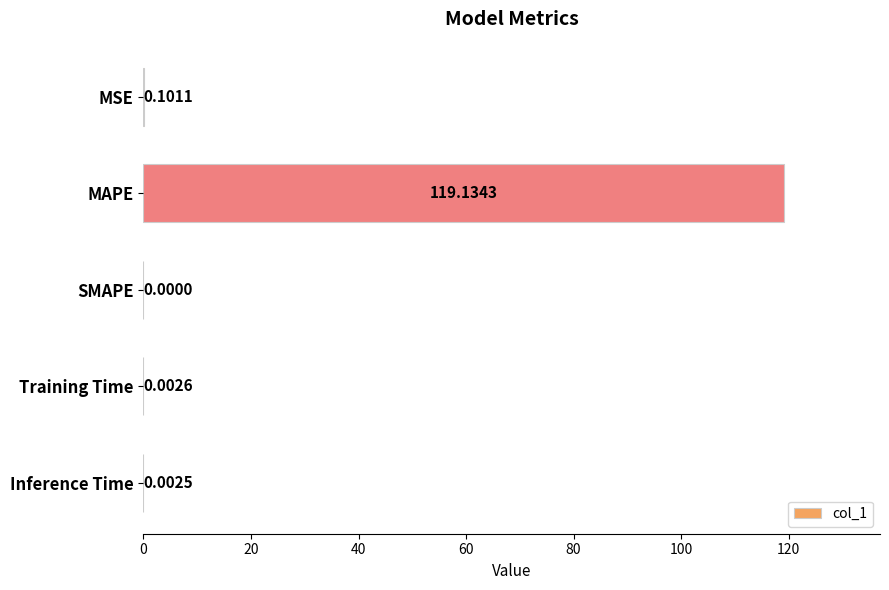

Are the bars horizontal?

Yes